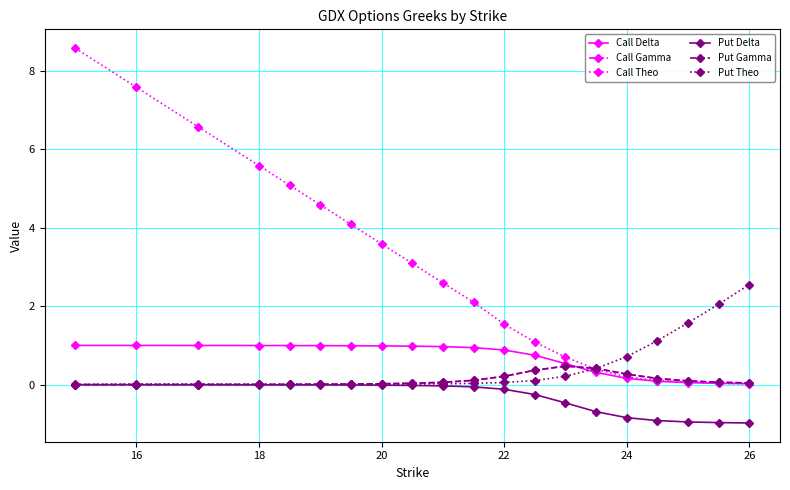

In Put Gamma, how many points are higher than both neighbors (excluding endpoints)?

1